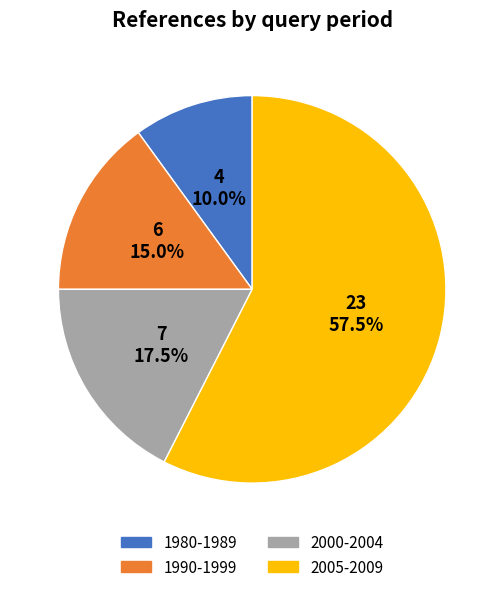

Does 1990-1999 represent more than half of the total?

No